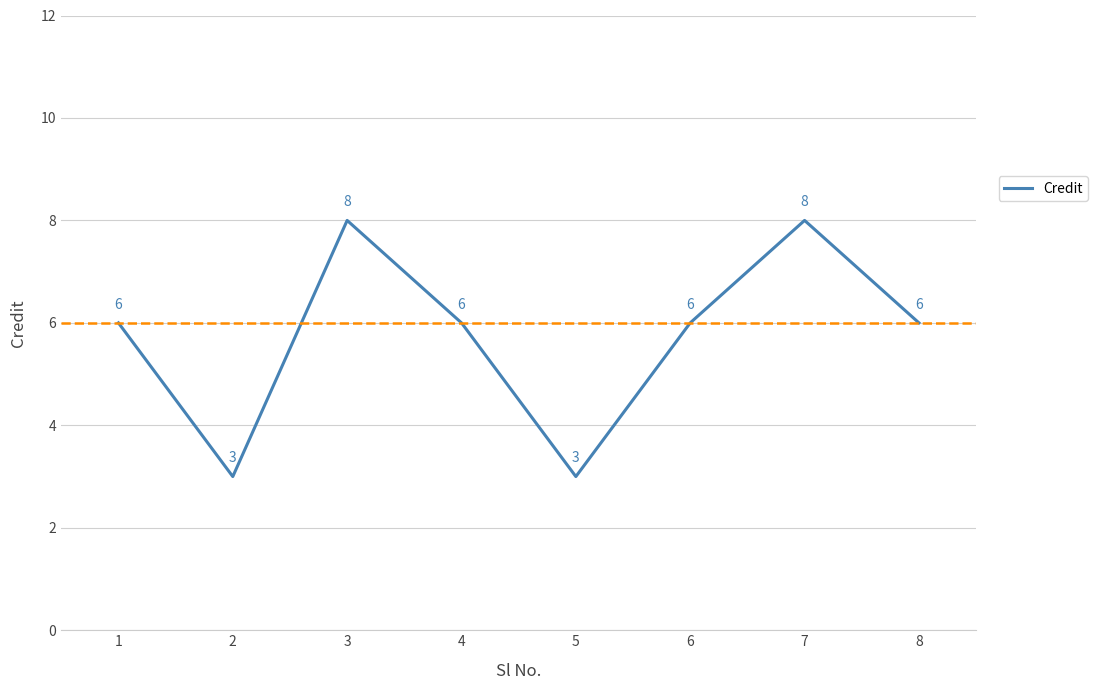

Which has a higher value, 2 or 4?

4